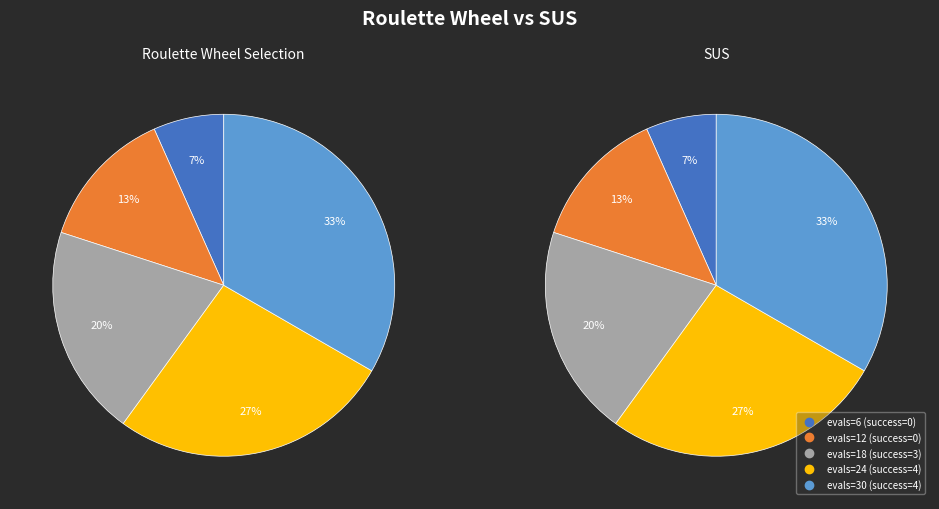

To the nearest percent, what is the difference between the largest and smallest slice percentages?

27%